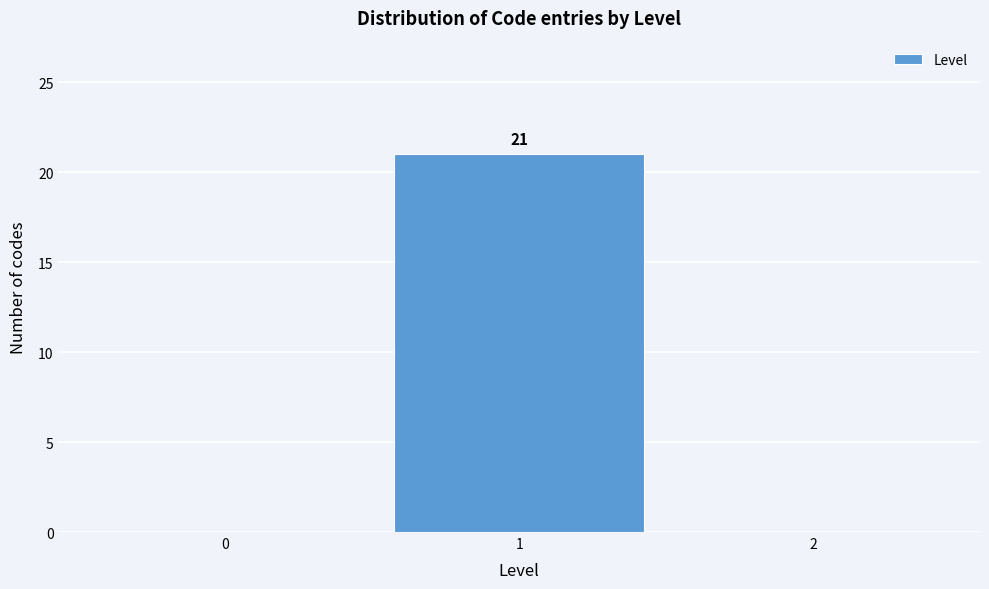

Reading right to left, what are all the values shown in this chart?

2=0	1=21	0=0